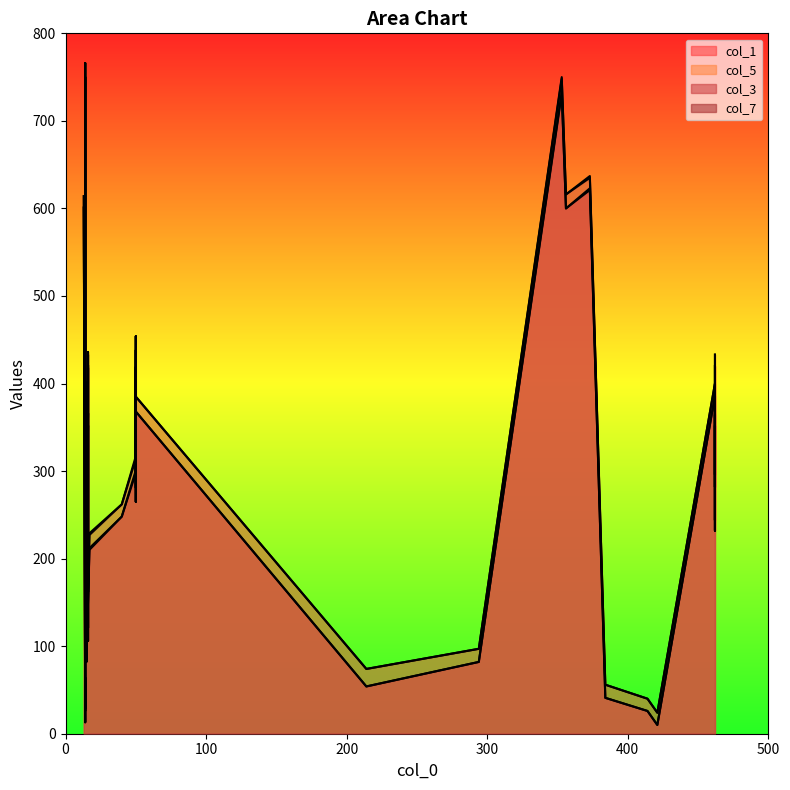

In col_5, how many points are higher than both neighbors (excluding endpoints)?

8